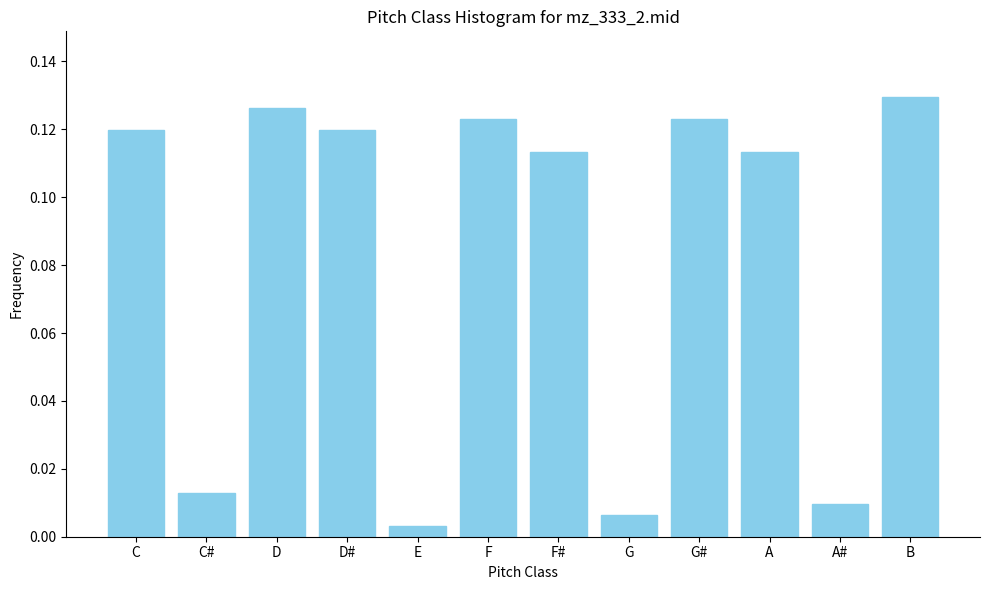

What is the label of the 1st bar from the right?

B